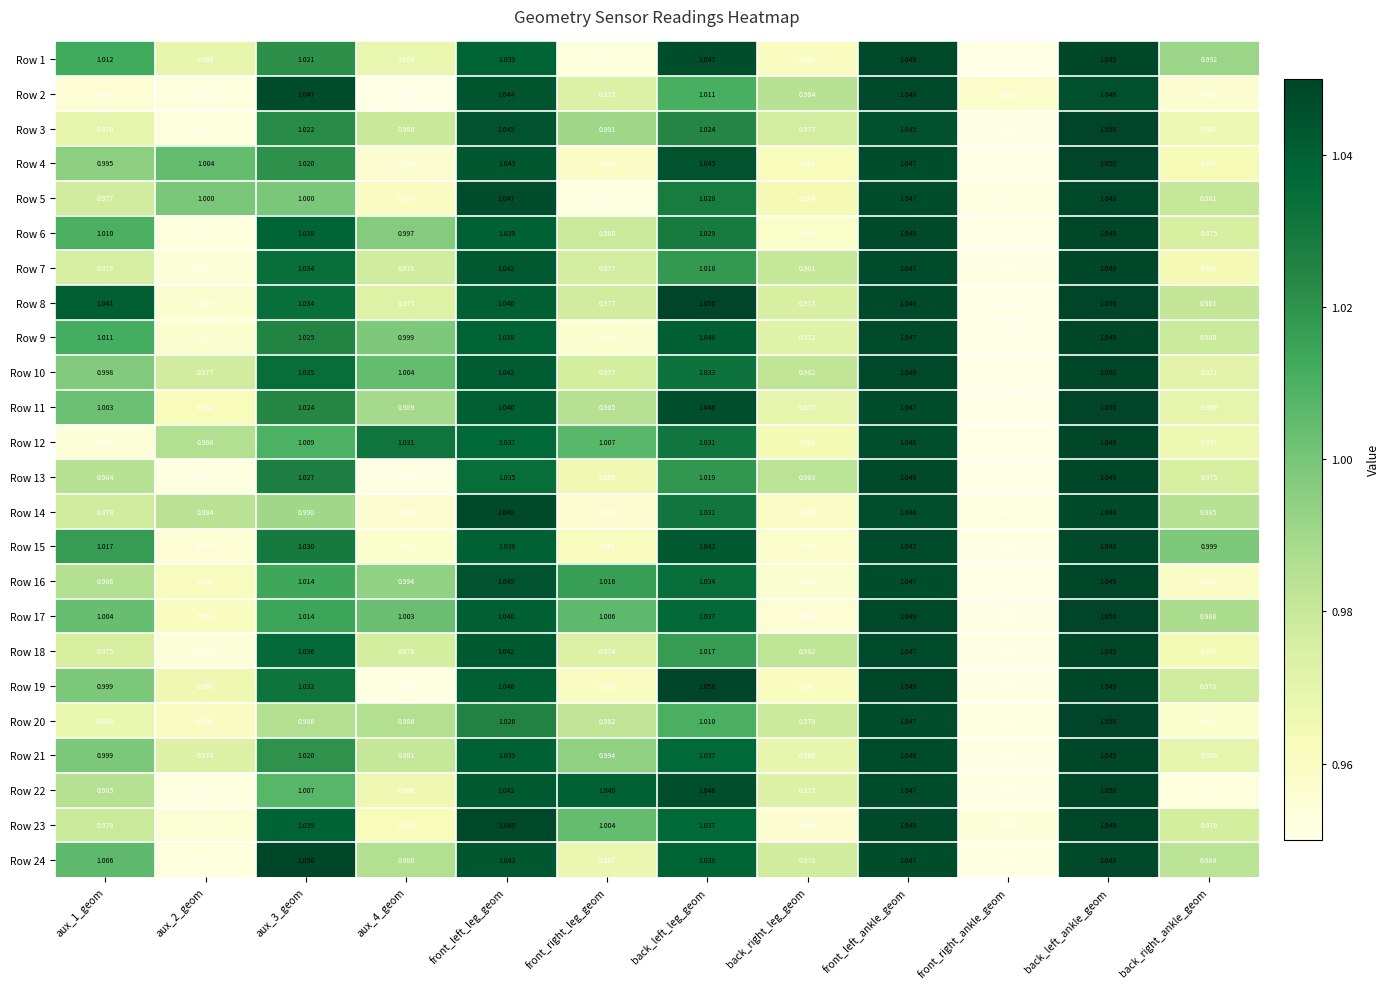

At which label does Row 21 reach its minimum?

front_right_ankle_geom